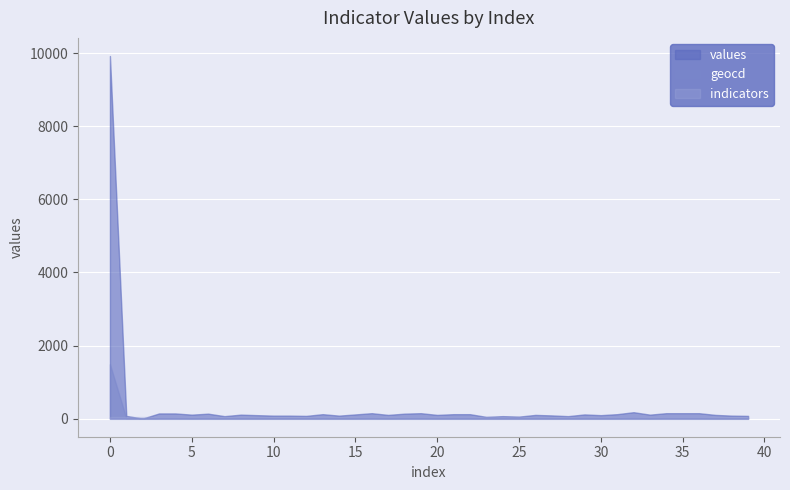

Rank the series by their maximum value, from highest to lowest.

values, indicators, geocd